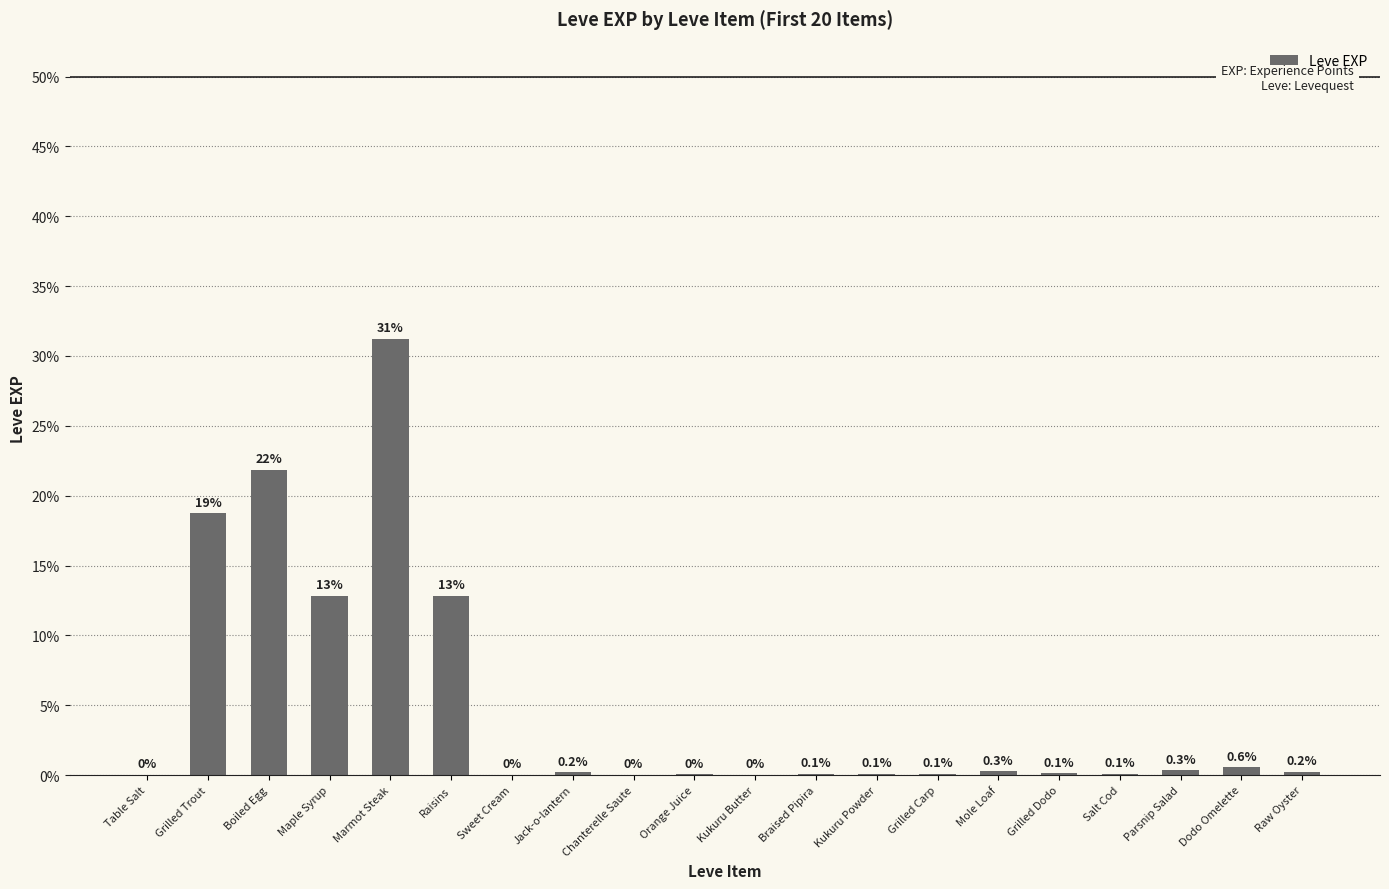

What is the greatest value displayed?

31.2